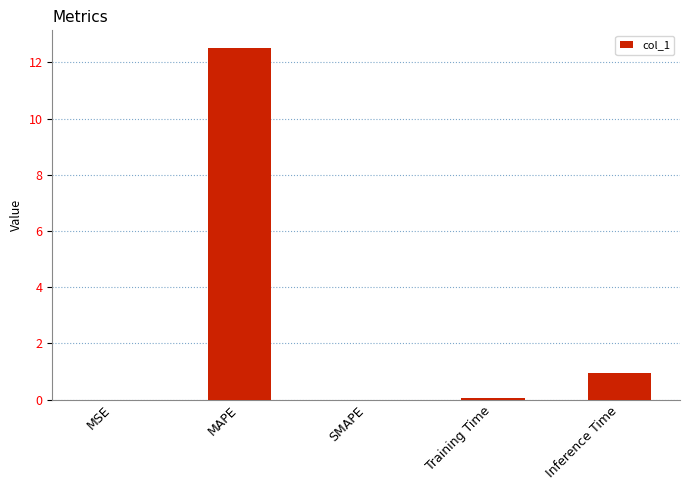

Where is the data nearest to the value 6?

Inference Time